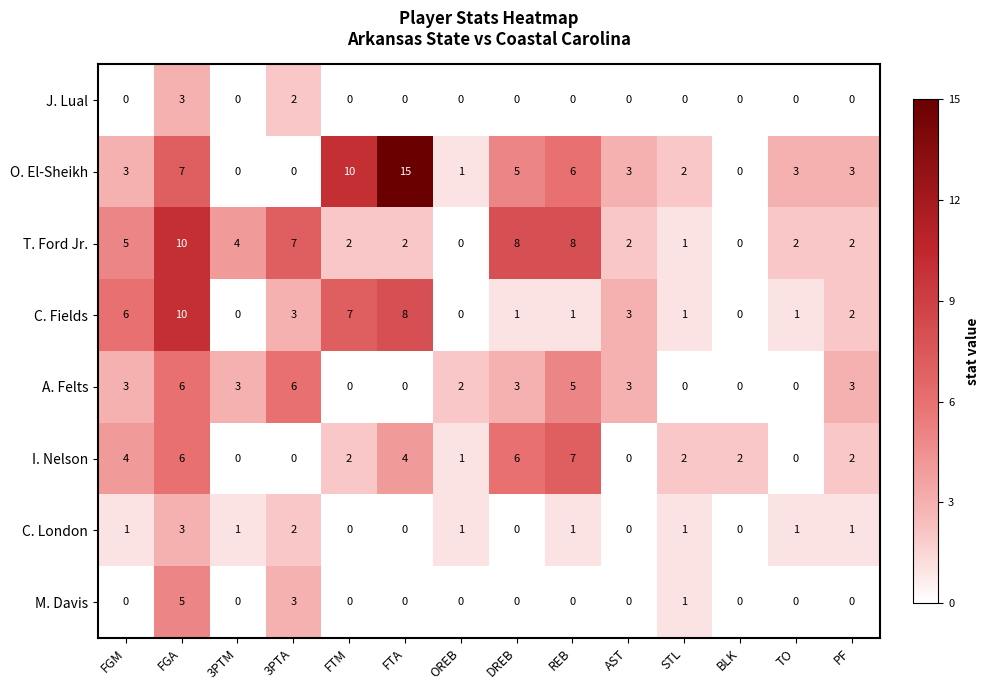

At which category is the sum across all series the highest?

FGA